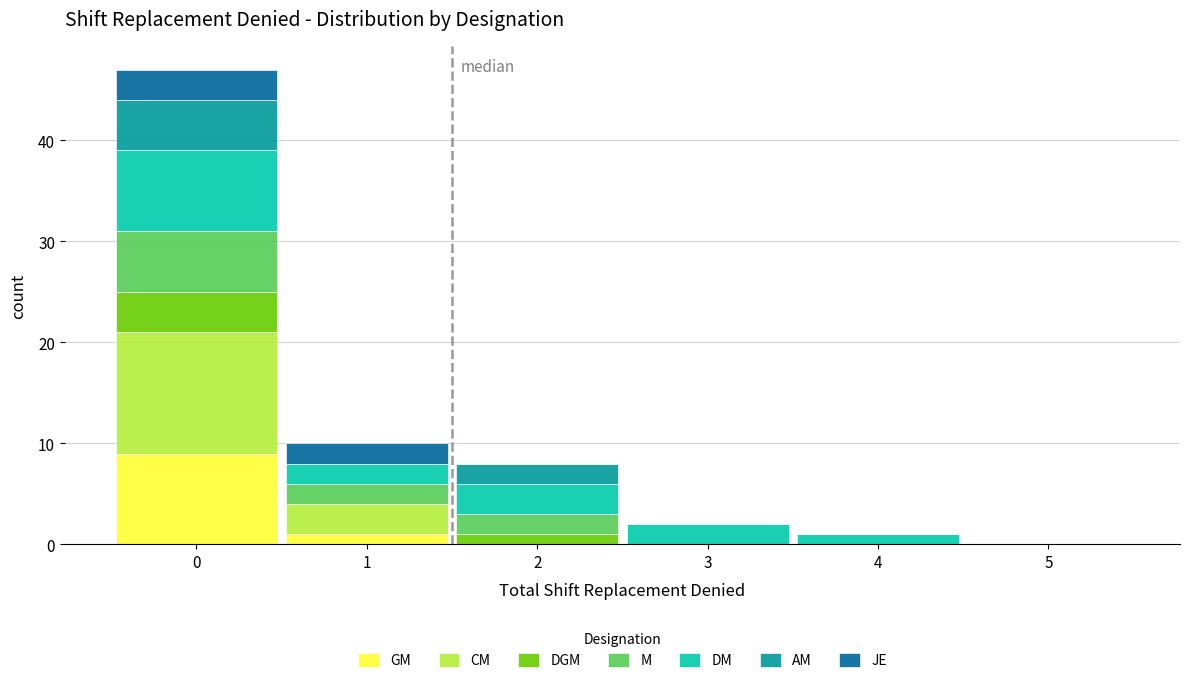

Reading left to right, transcribe this chart: for each stacked bar, give the range it covers on the x-axis and its total height. The values are not printed on the chart, so give them approximately, as read against the axis.

-0.5 to 0.5: 47
0.5 to 1.5: 10
1.5 to 2.5: 8
2.5 to 3.5: 2
3.5 to 4.5: 1
4.5 to 5.5: 0